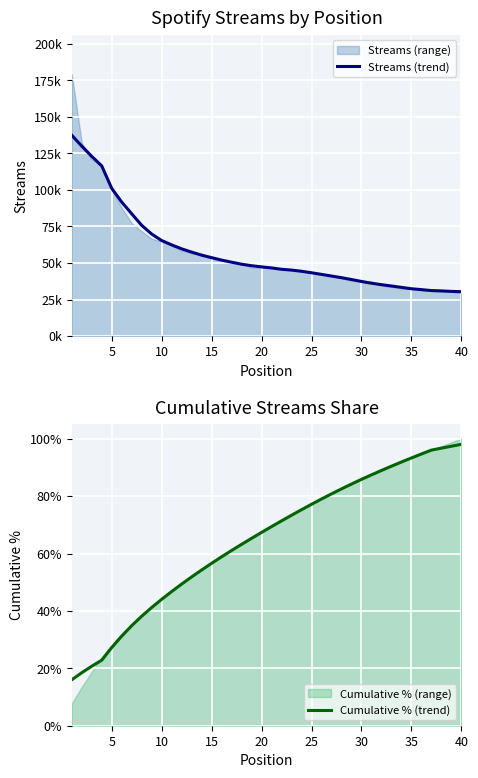

The value of Cumulative % (trend) at 20 is 117.5. True or false?

False